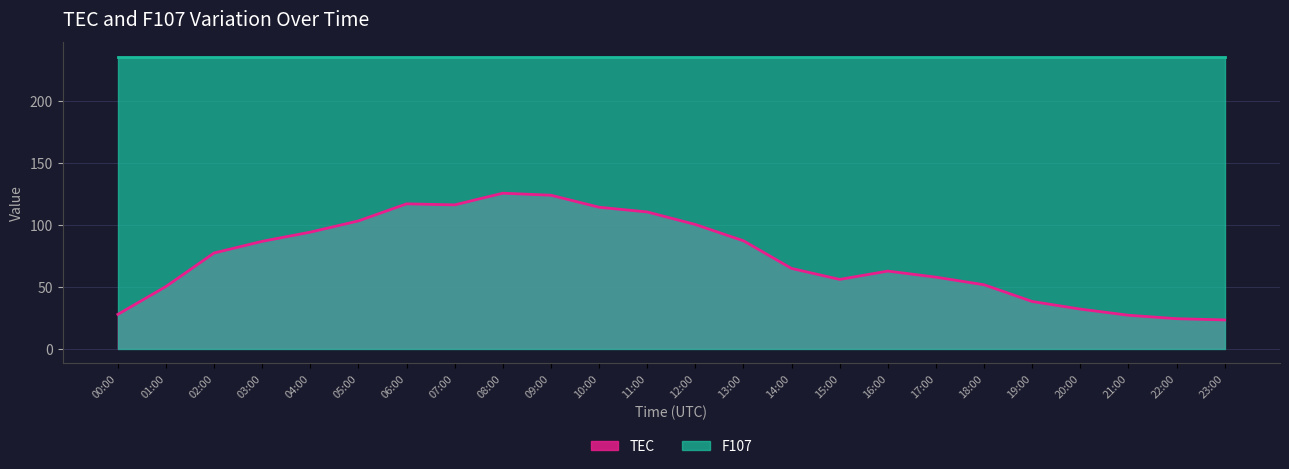

What value does the data have at 22:00?

24.2